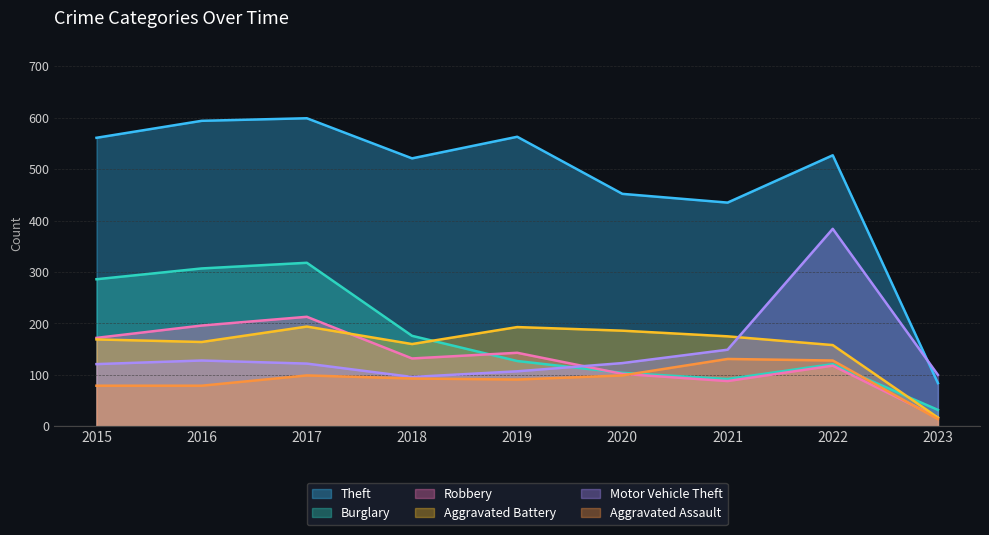

In Aggravated Battery, how many points are lower than both neighbors (excluding endpoints)?

2